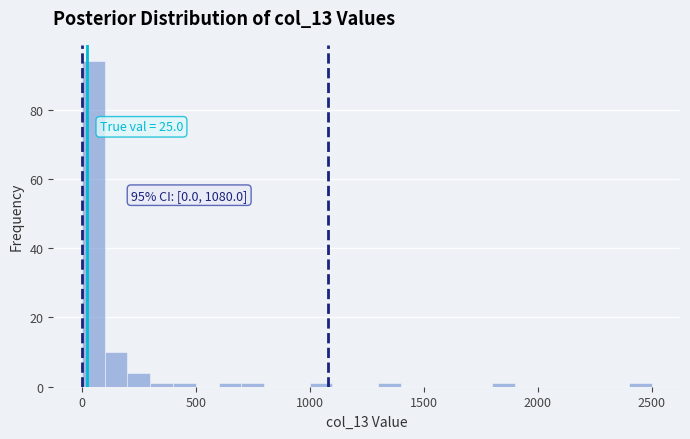

Around what value on the x-axis is the tallest bar? Give the approximate position of its centre, as read against the axis.

50